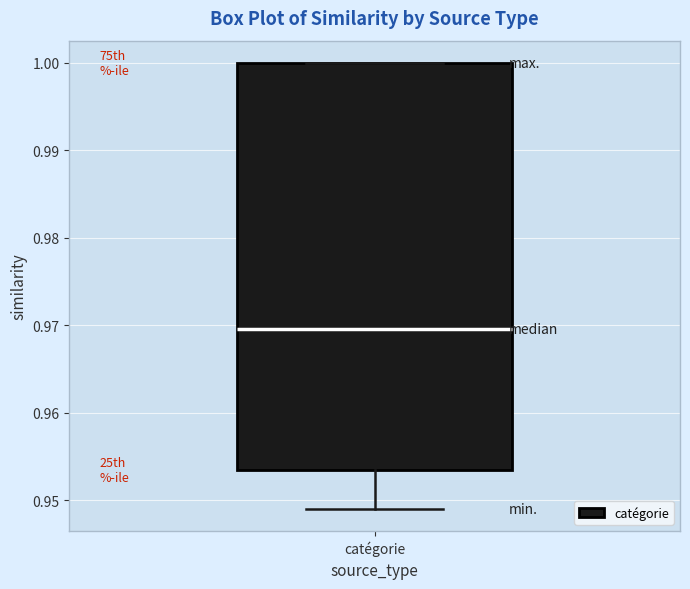

Transcribe this box plot: give where the median line is, the range the box spans, and where the two whiskers end, as read against the y-axis. The values are not printed on the chart, so give them approximately, as read against the axis.

median 0.970, box 0.953 to 1.000, whiskers 0.949 to 1.000